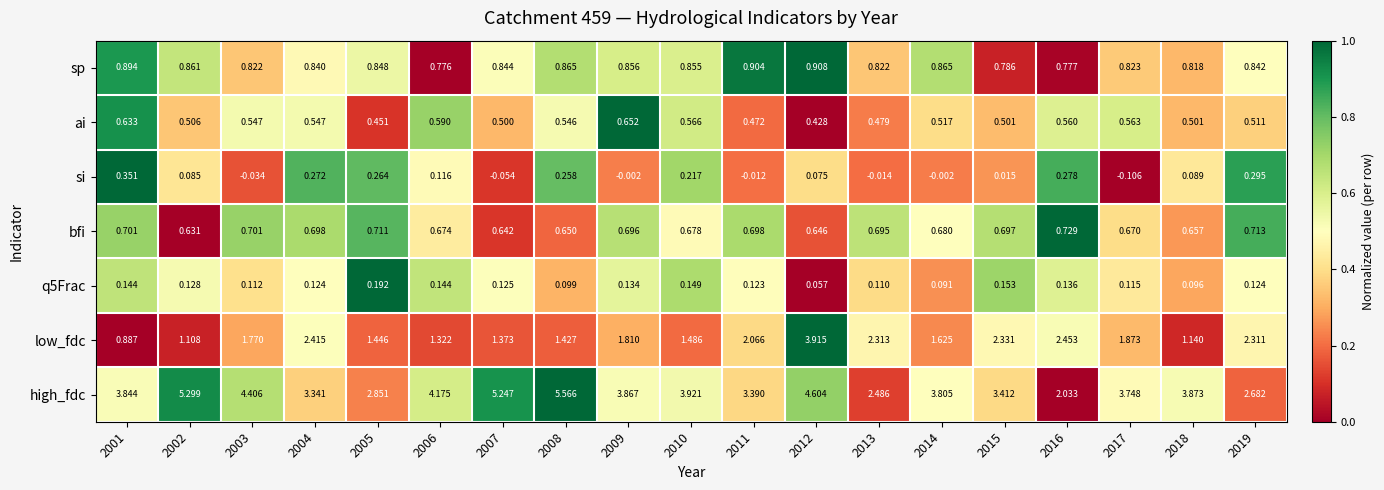

Which series has the widest spread of values?

high_fdc